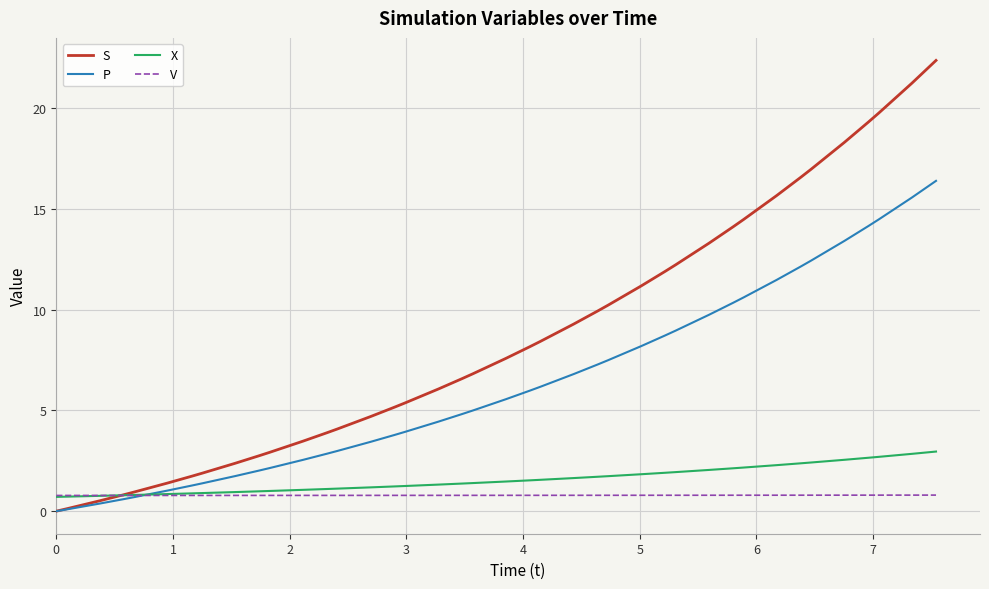

What is the difference between the maximum and minimum values in the S series?

22.4